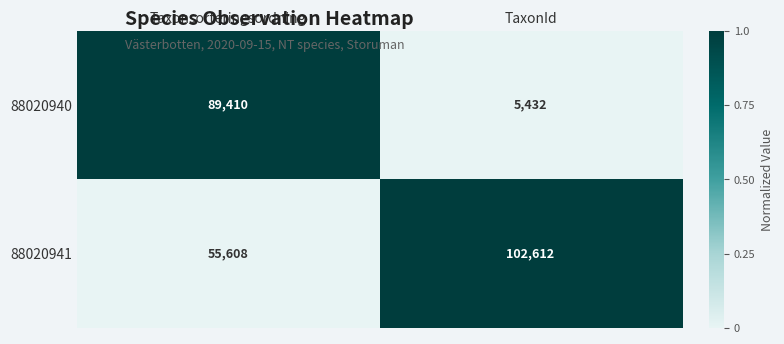

Reading left to right, what are all the values shown in this chart?

88020940: Taxonsorteringsordning=89410	TaxonId=5432
88020941: Taxonsorteringsordning=55608	TaxonId=102612